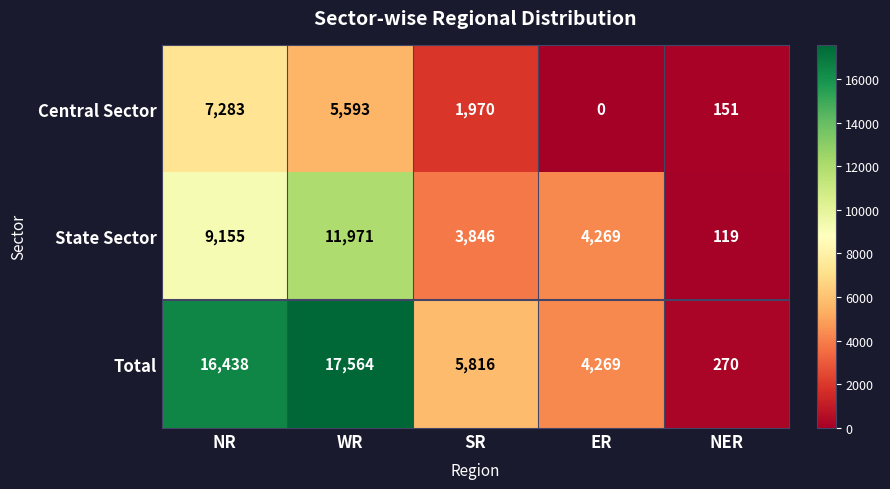

What is the difference between the Total values at NR and NER?

16168